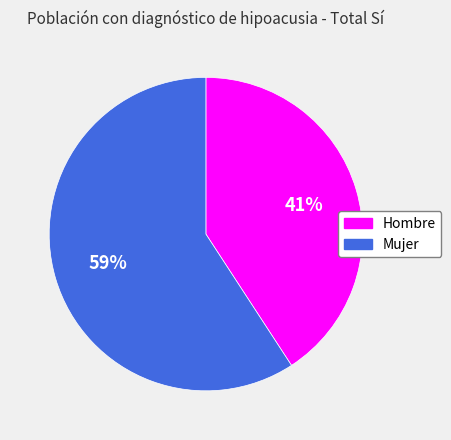

What is the largest slice in the pie chart?

Mujer